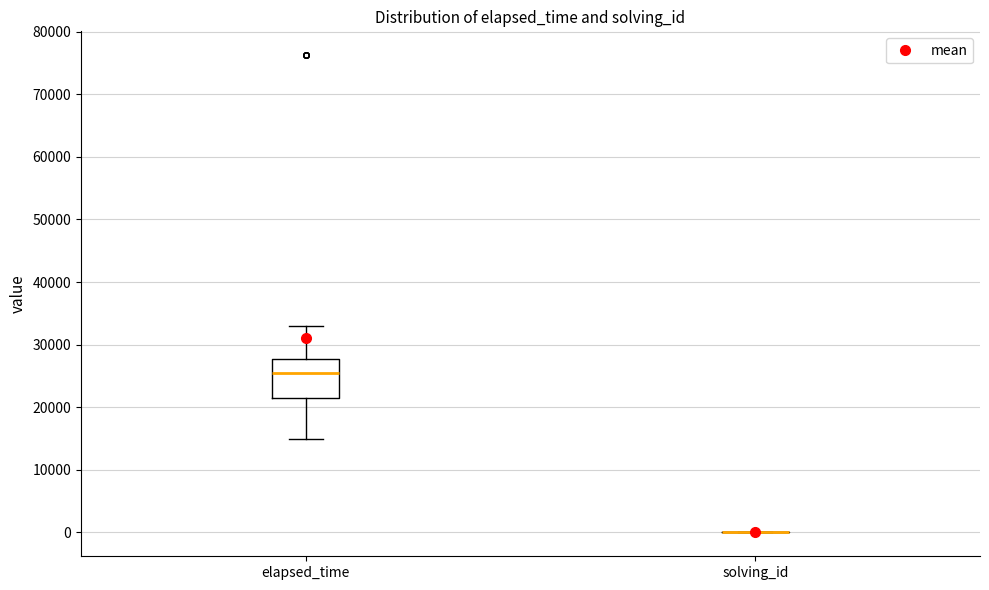

Where does the lower whisker of the box for elapsed_time end on the y-axis? The values are not printed on the chart, so give them approximately, as read against the axis.

15000